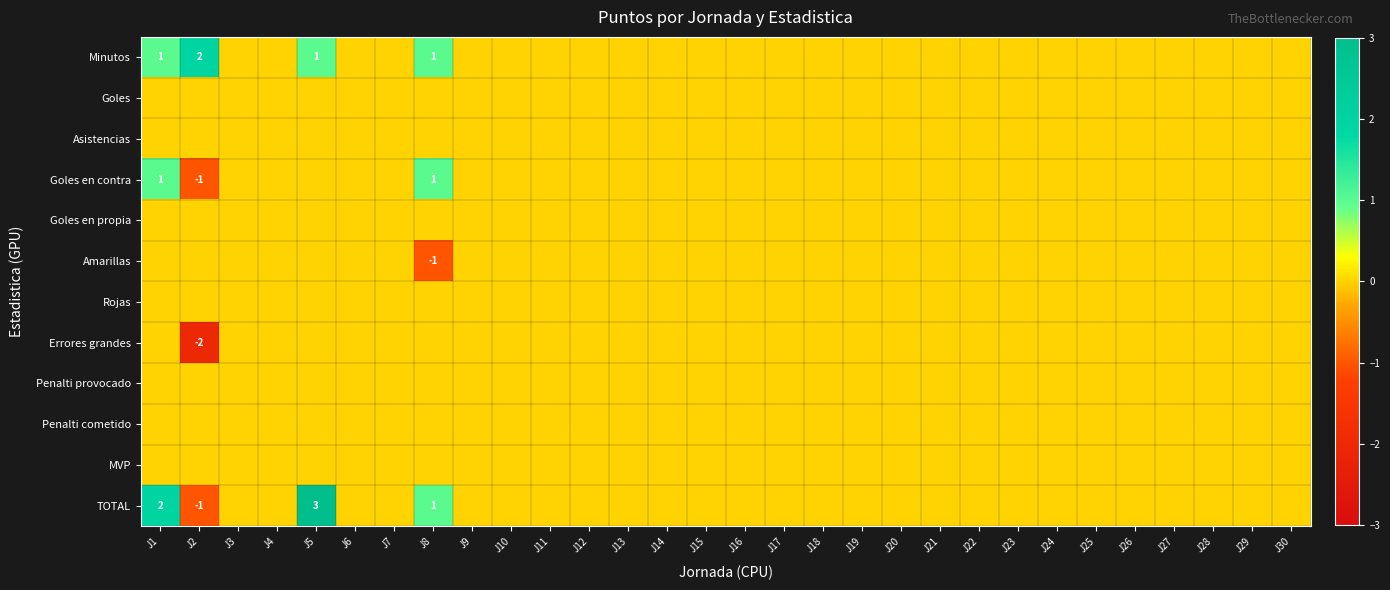

At which category is the sum across all series the highest?

J1